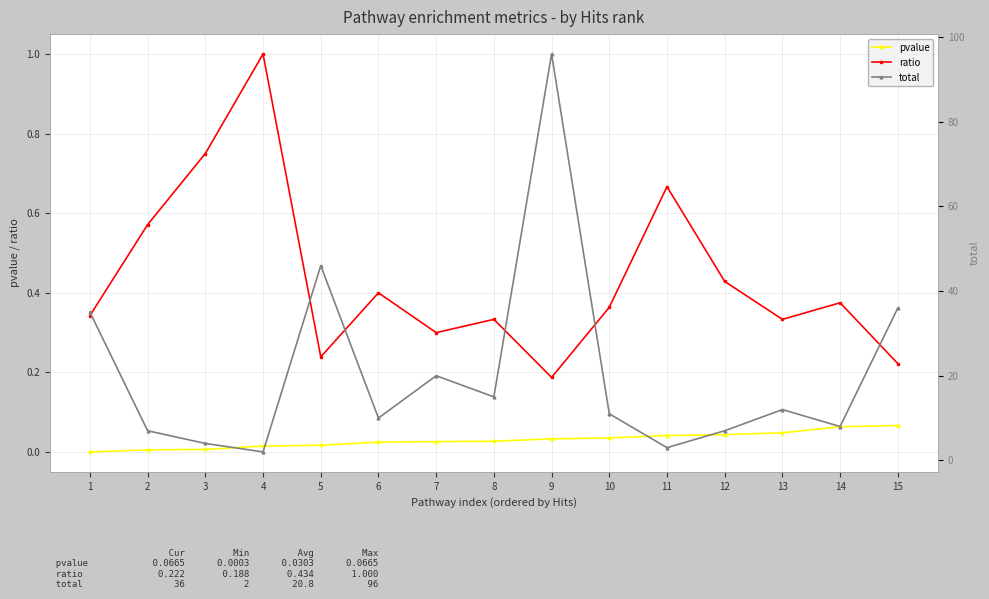

Which series has the widest spread of values?

total